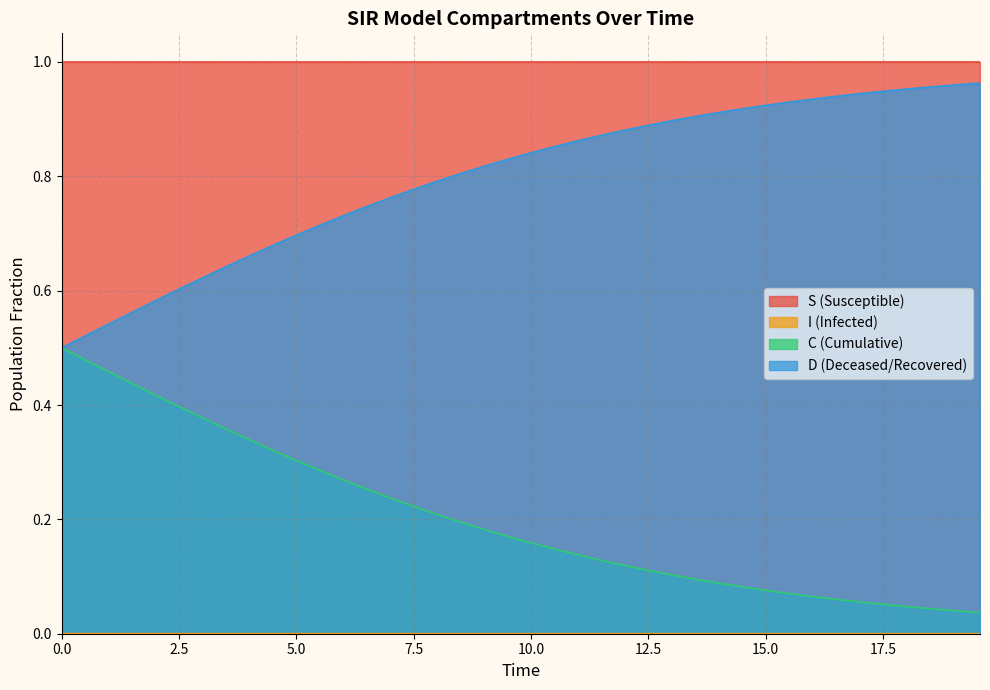

What is the maximum value shown in the chart?

1.0